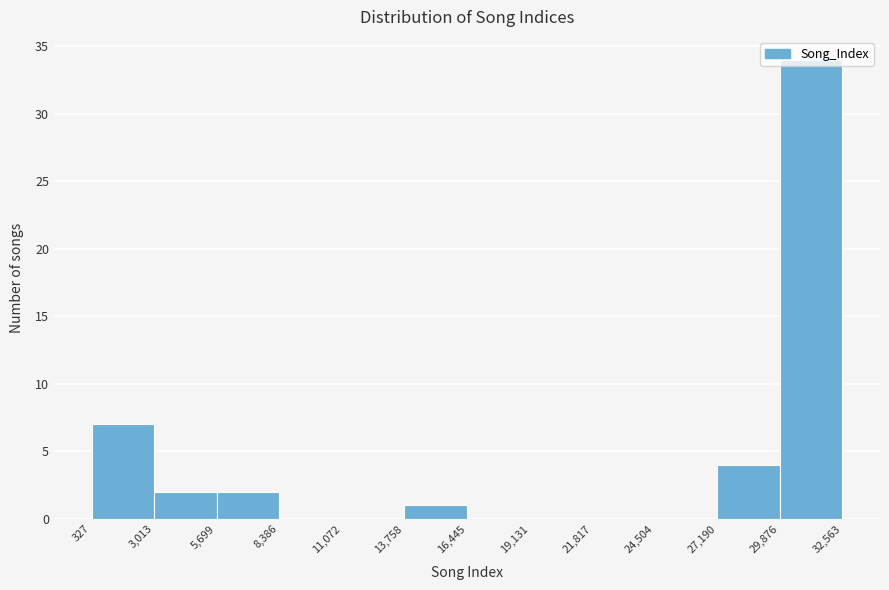

Which range on the x-axis has the tallest bar?

29,876 to 32,563